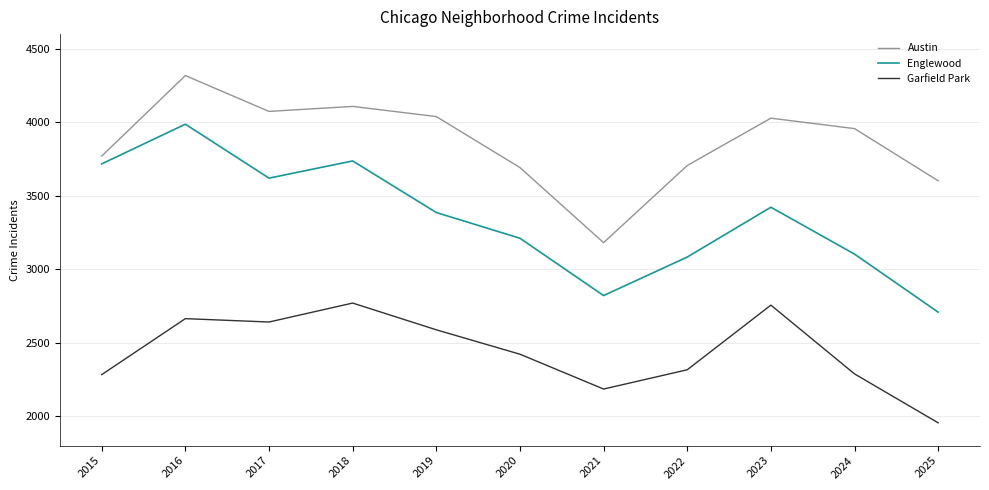

What is the lowest value of the Garfield Park series?

1955